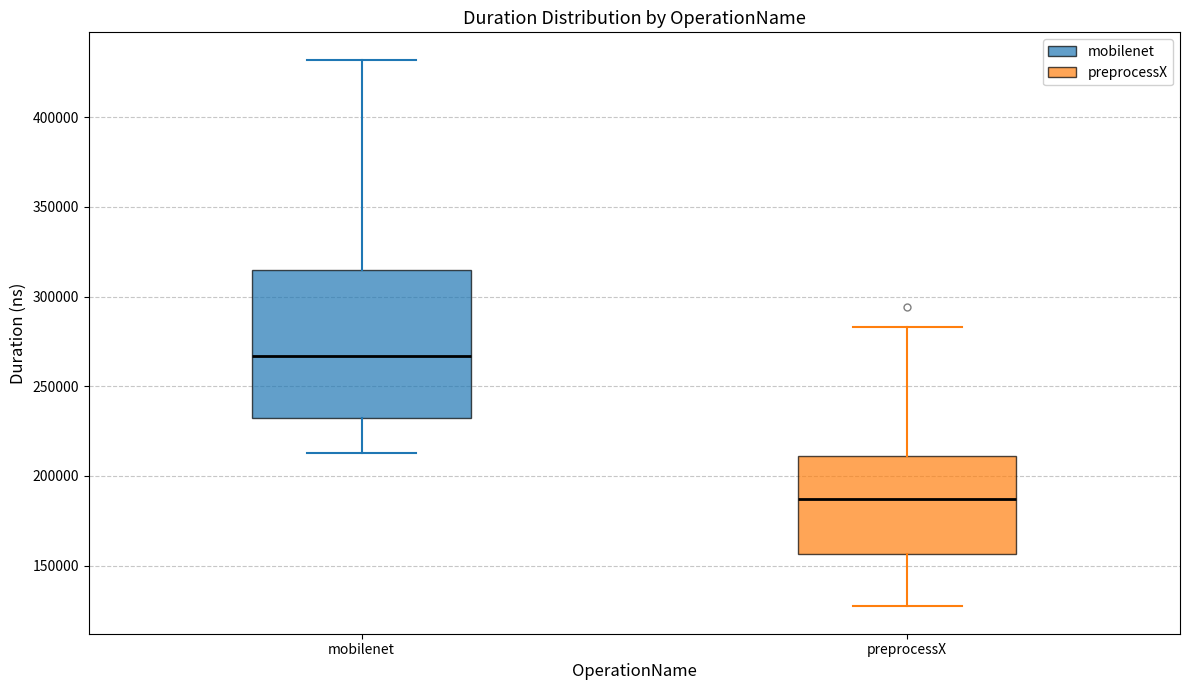

Which box is the tallest, from its lower edge to its upper edge?

mobilenet